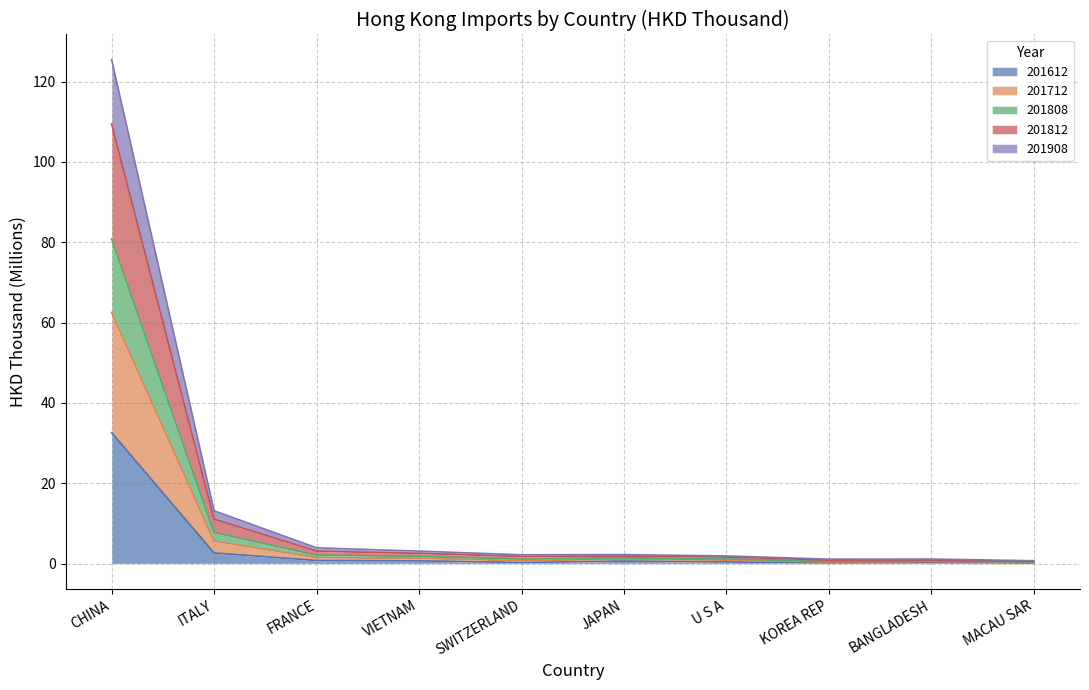

Which category has the highest value in the 201612 series?

CHINA